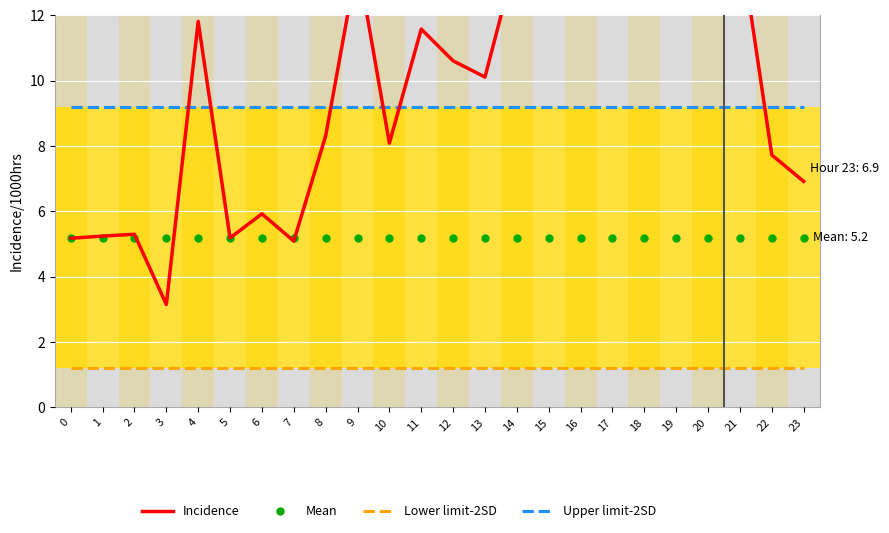

In Incidence, how many points are lower than both neighbors (excluding endpoints)?

6